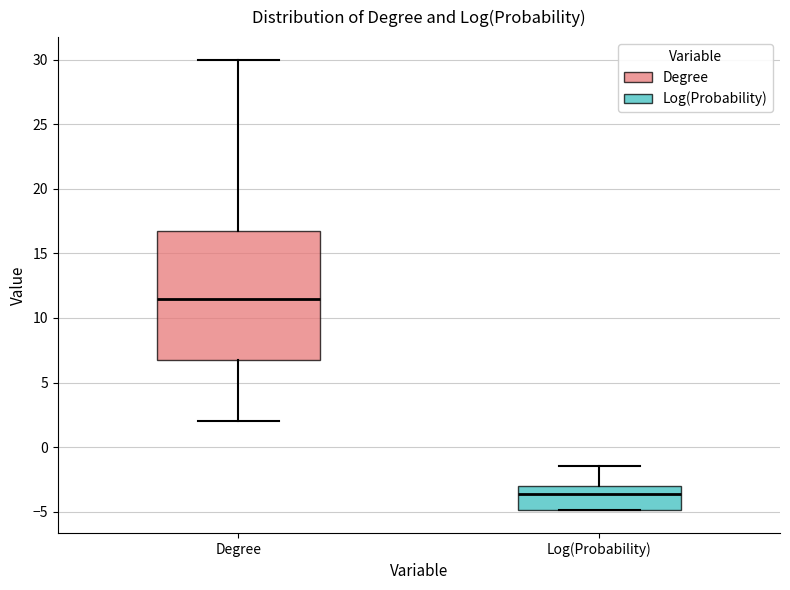

Reading left to right, read every box against the y-axis: the position of its median line, the range the box covers, and the ends of its whiskers. The values are not printed on the chart, so give them approximately, as read against the axis.

Degree: median 11.5, box 7.0 to 17.0, whiskers 2.0 to 30.0
Log(Probability): median -3.5, box -5.0 to -3.0, whiskers -5.0 to -1.5